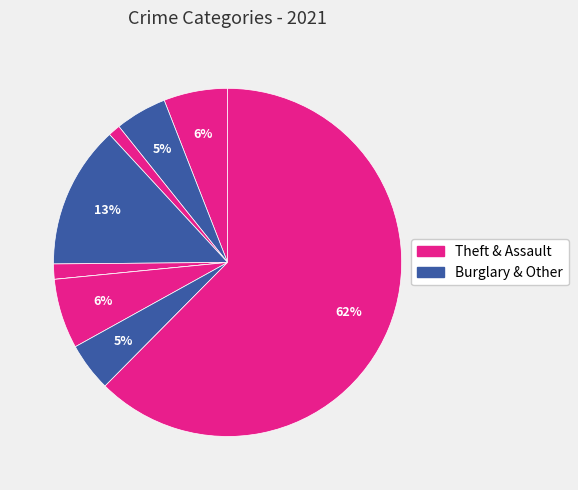

How many slices are in this pie chart?

9